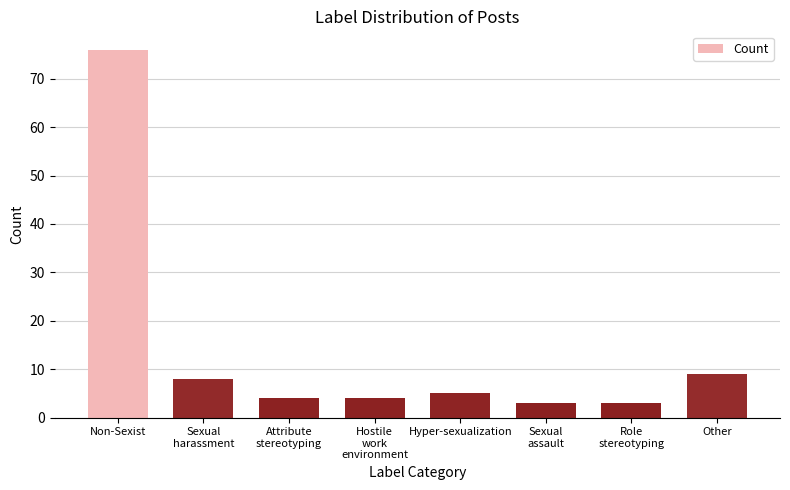

Reading left to right, transcribe all the data shown in this chart.

76	8	4	4	5	3	3	9